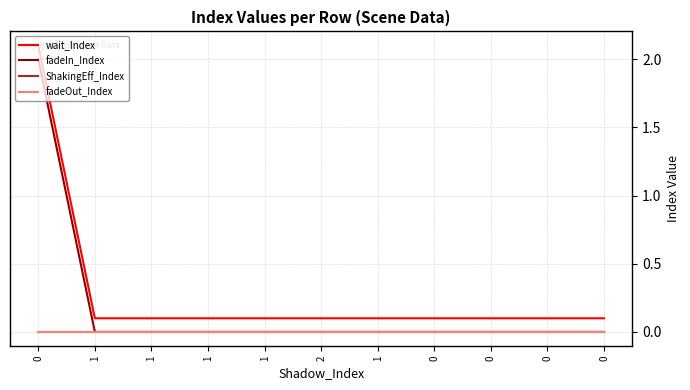

Does the chart have visible grid lines?

Yes